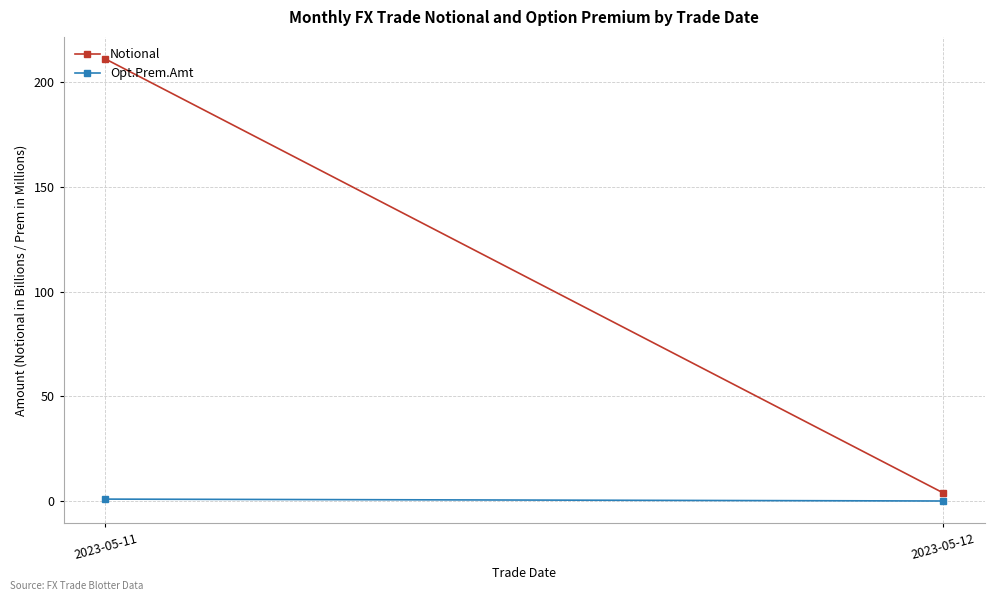

Rank the series at 2023-05-11 from lowest to highest value.

Opt.Prem.Amt, Notional